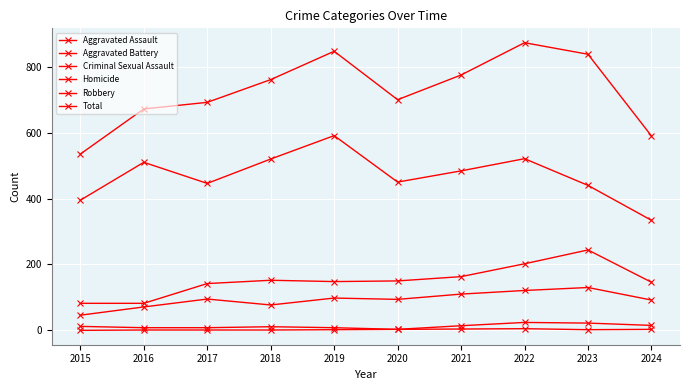

At which category is the sum across all series the highest?

2022